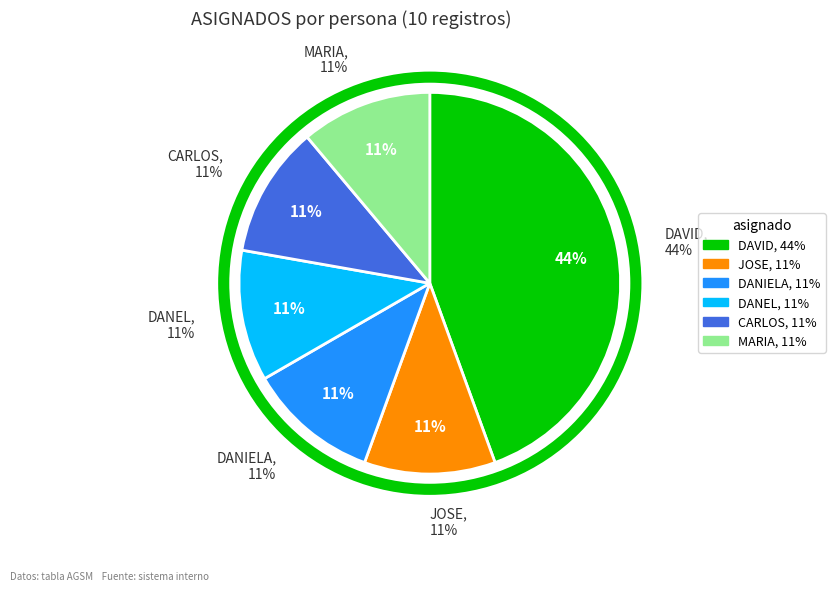

Is it true that DAVID is 56% of the pie?

False